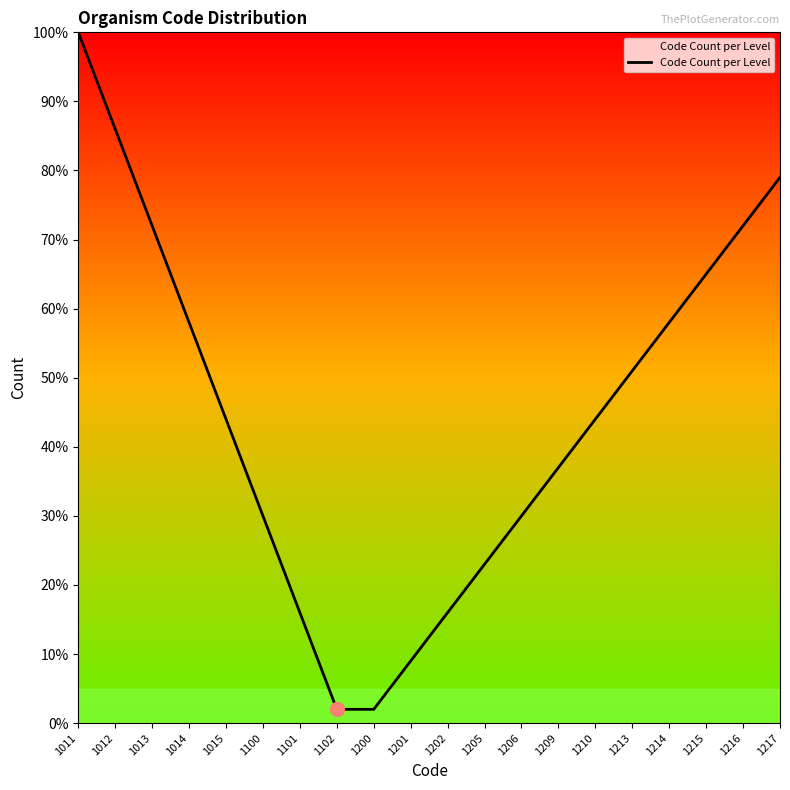

Reading left to right, transcribe all the data shown in this chart.

100	86	72	58	44	30	16	2	2	9	16	23	30	37	44	51	58	65	72	79